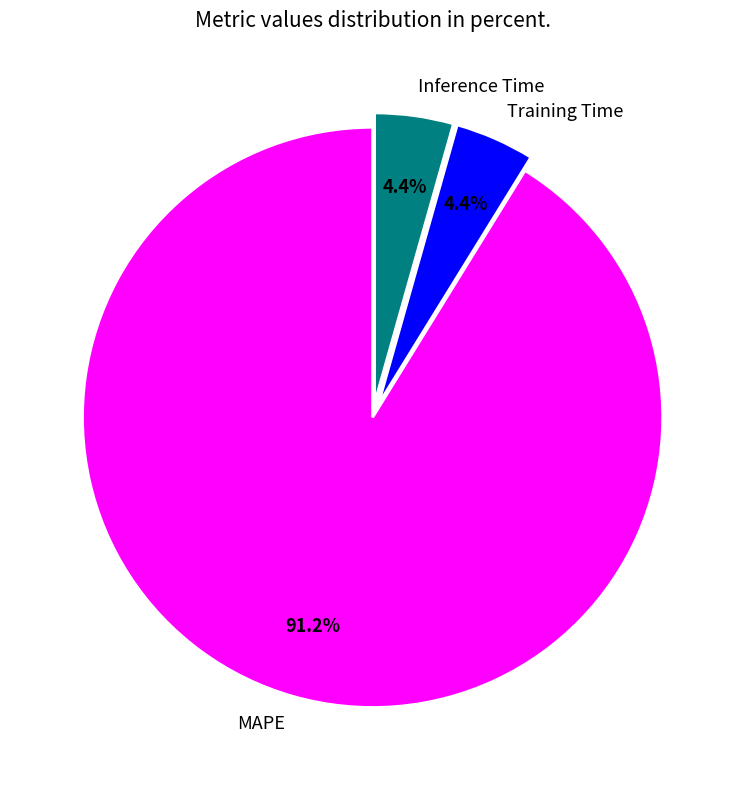

Does MAPE represent more than half of the total?

Yes